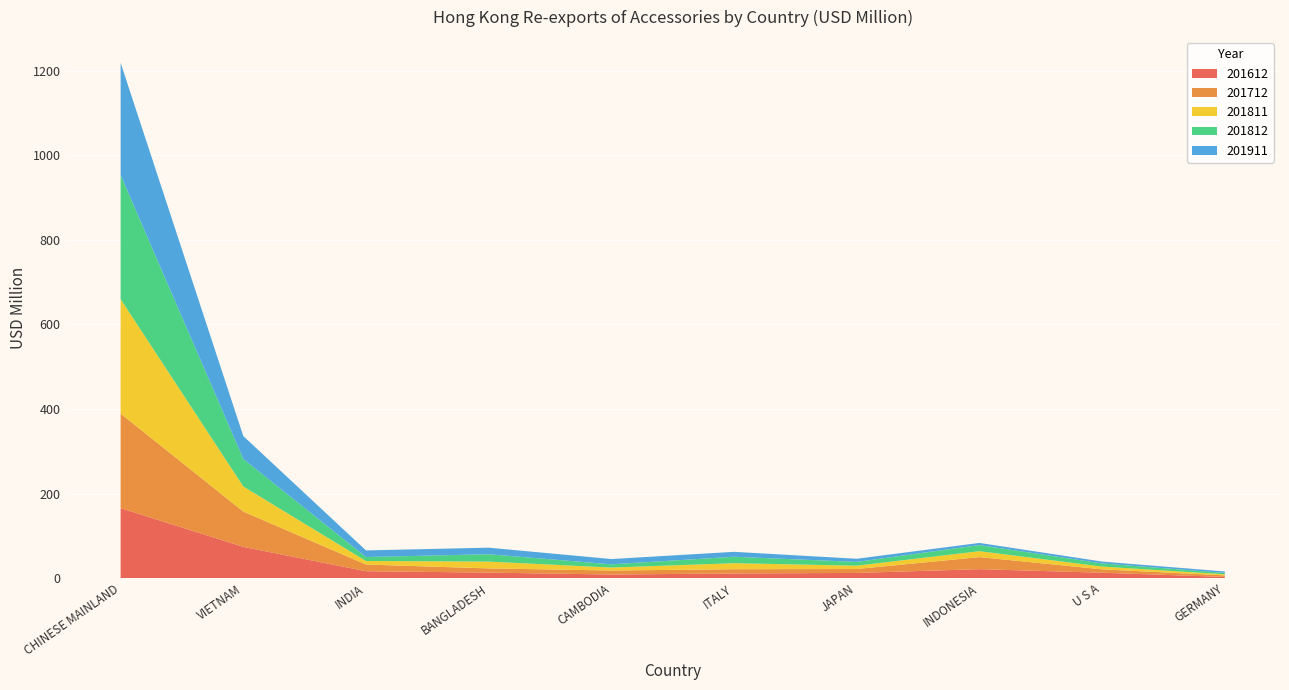

Reading right to left, list all the values displayed in this chart.

201612: GERMANY=2.6	U S A=12.6	INDONESIA=21.0	JAPAN=12.1	ITALY=10.9	CAMBODIA=8.4	BANGLADESH=12.9	INDIA=16.2	VIETNAM=73.8	CHINESE MAINLAND=165.4
201712: GERMANY=3.6	U S A=8.0	INDONESIA=28.6	JAPAN=9.3	ITALY=10.0	CAMBODIA=9.5	BANGLADESH=9.9	INDIA=15.8	VIETNAM=83.5	CHINESE MAINLAND=223.7
201811: GERMANY=2.6	U S A=6.6	INDONESIA=13.9	JAPAN=7.9	ITALY=14.3	CAMBODIA=7.0	BANGLADESH=16.1	INDIA=8.4	VIETNAM=59.4	CHINESE MAINLAND=270.7
201812: GERMANY=3.2	U S A=7.5	INDONESIA=14.5	JAPAN=9.0	ITALY=15.2	CAMBODIA=7.7	BANGLADESH=17.4	INDIA=9.4	VIETNAM=64.9	CHINESE MAINLAND=293.5
201911: GERMANY=3.5	U S A=4.4	INDONESIA=5.1	JAPAN=7.4	ITALY=11.7	CAMBODIA=12.5	BANGLADESH=15.5	INDIA=15.6	VIETNAM=54.3	CHINESE MAINLAND=265.4